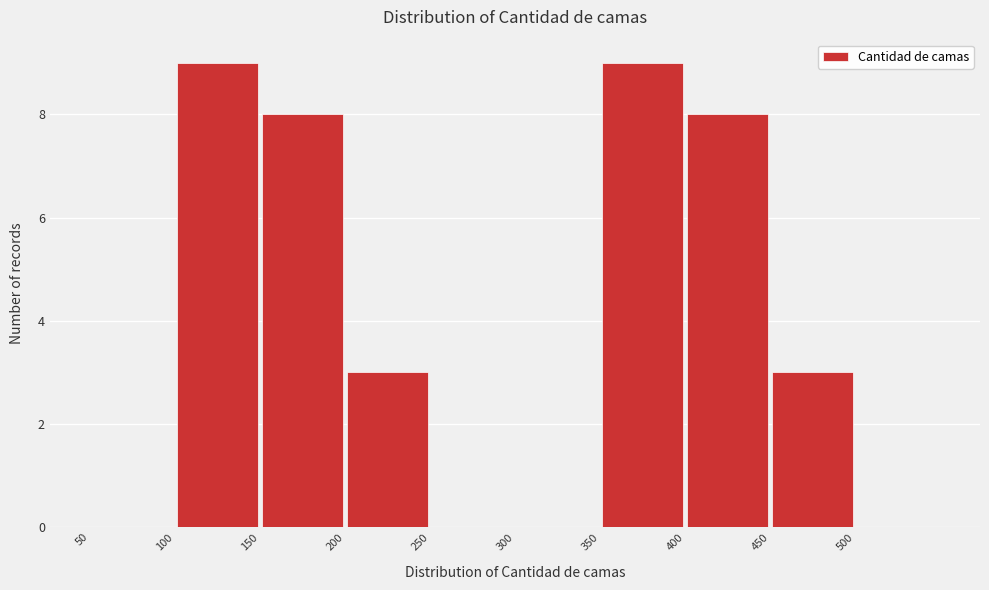

Reading left to right, transcribe this chart: for each bar, give the range it covers on the x-axis and its height. The values are not printed on the chart, so give them approximately, as read against the axis.

50 to 100: 0
100 to 150: 9
150 to 200: 8
200 to 250: 3
250 to 300: 0
300 to 350: 0
350 to 400: 9
400 to 450: 8
450 to 500: 3
500 to 550: 0